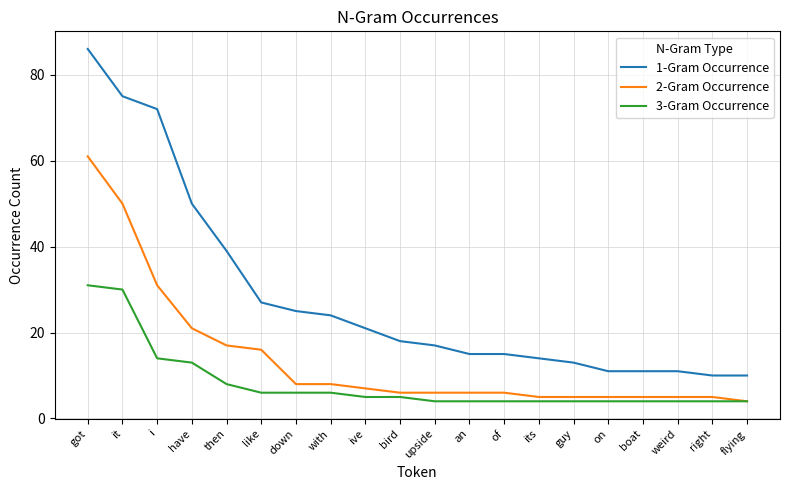

Which series changed the most between bird and right?

1-Gram Occurrence